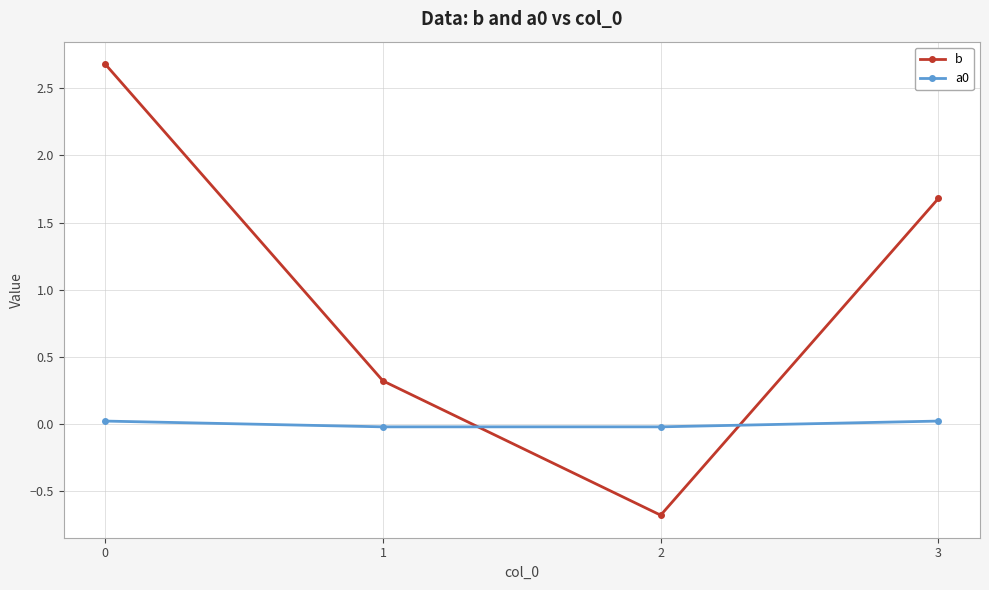

Which label corresponds to the smallest value in the chart?

2